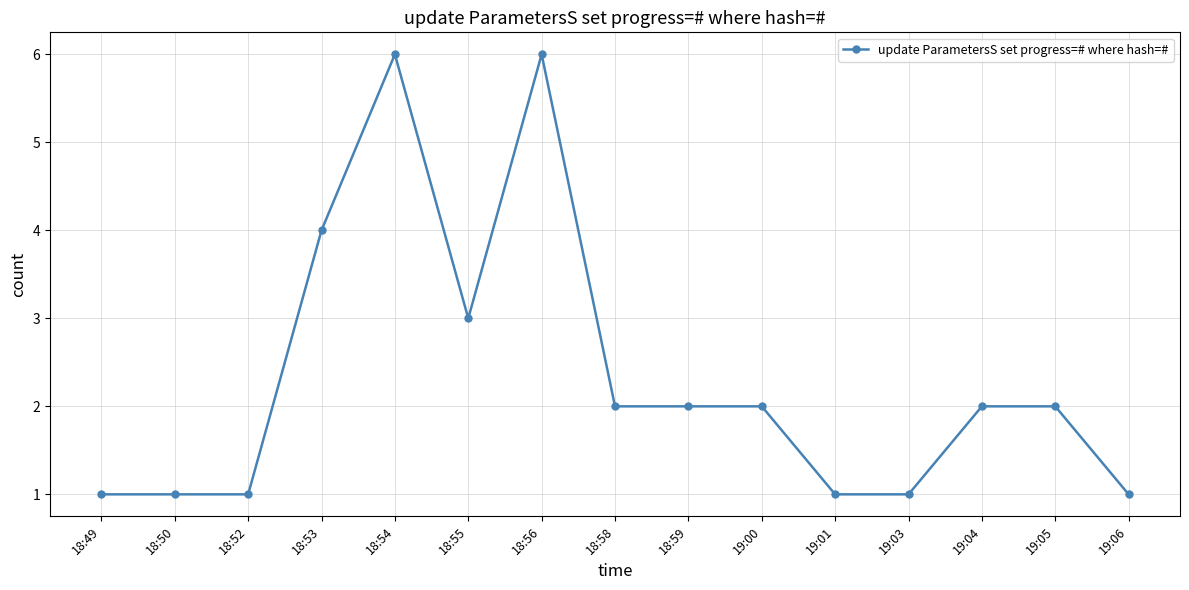

Reading left to right, transcribe all the data shown in this chart.

18:49=1	18:50=1	18:52=1	18:53=4	18:54=6	18:55=3	18:56=6	18:58=2	18:59=2	19:00=2	19:01=1	19:03=1	19:04=2	19:05=2	19:06=1